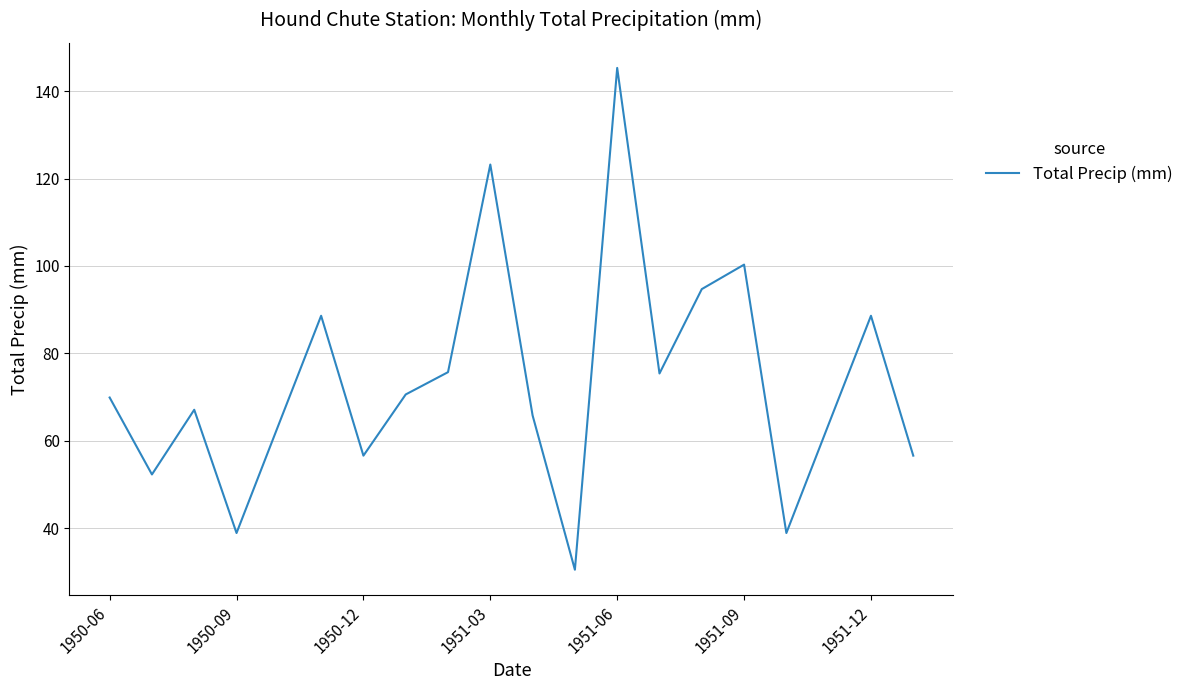

What is the greatest value displayed?

145.3